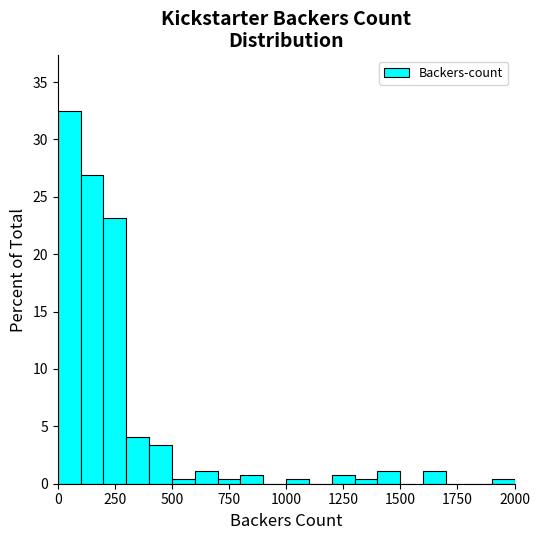

Read against the x-axis, roughly where is the centre of the tallest bar?

50